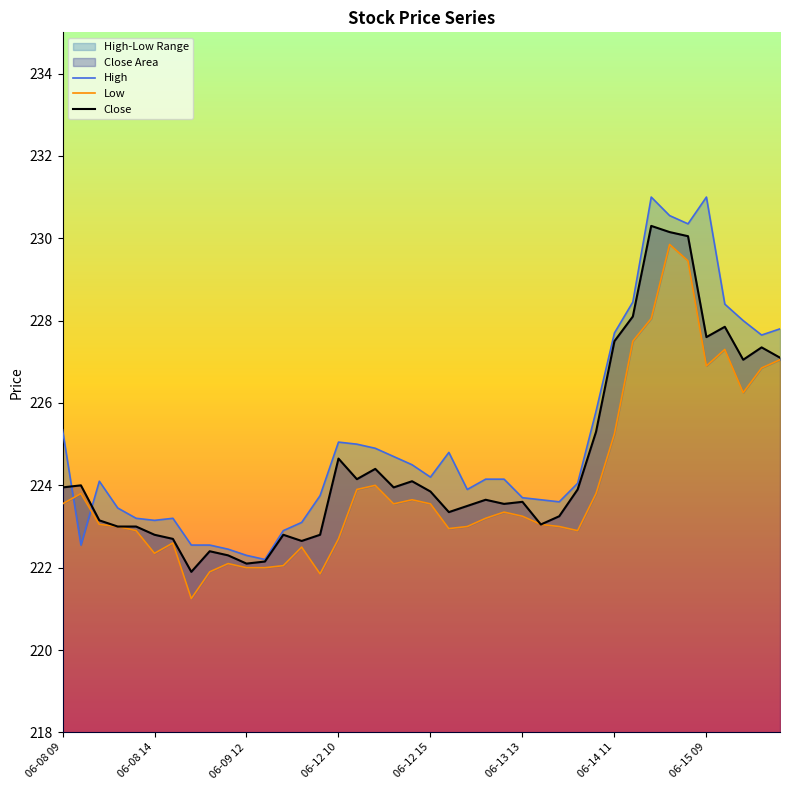

How many times do High and Low cross each other?

2